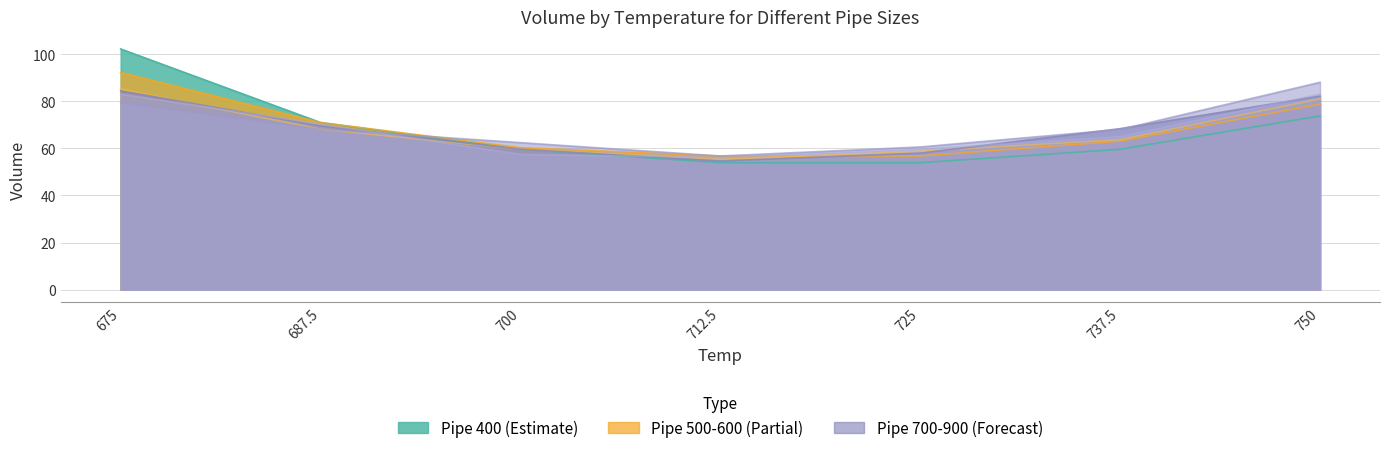

Which series has the widest spread of values?

400